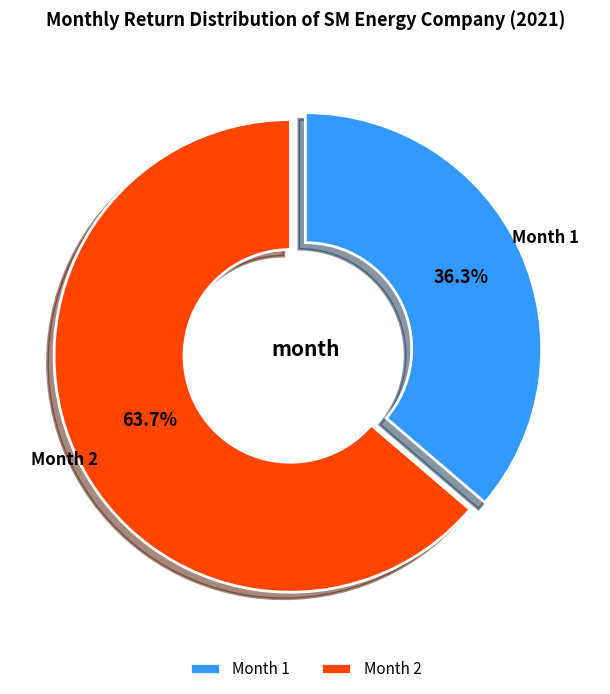

Which has a higher value, Month 1 or Month 2?

Month 2